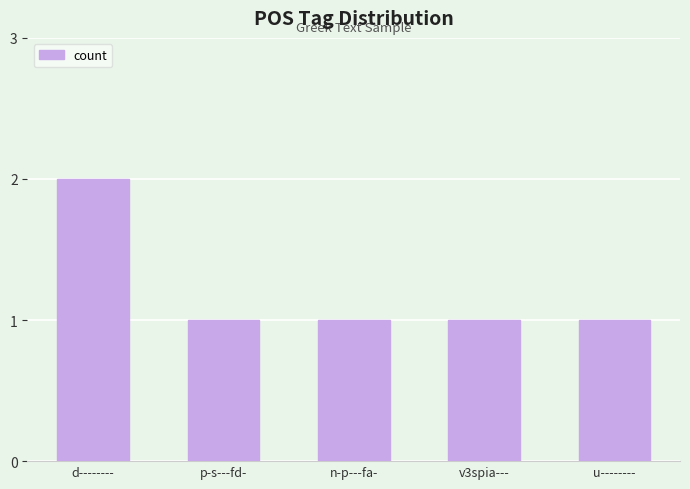

What is the minimum value shown in the chart?

1